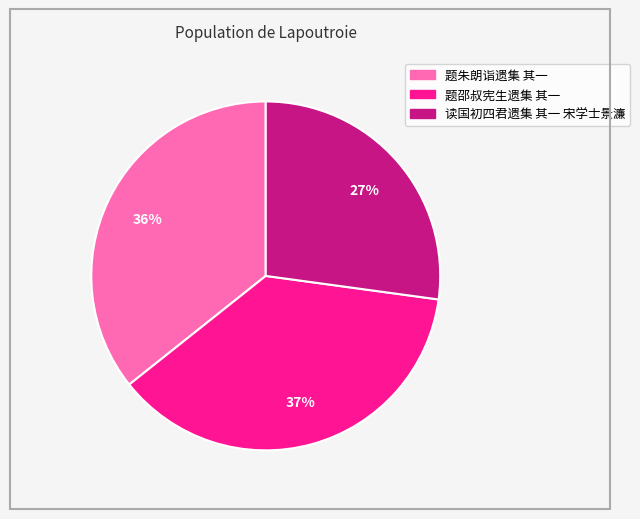

Is it true that 题朱朗诣遗集 其一 is 30% of the pie?

False